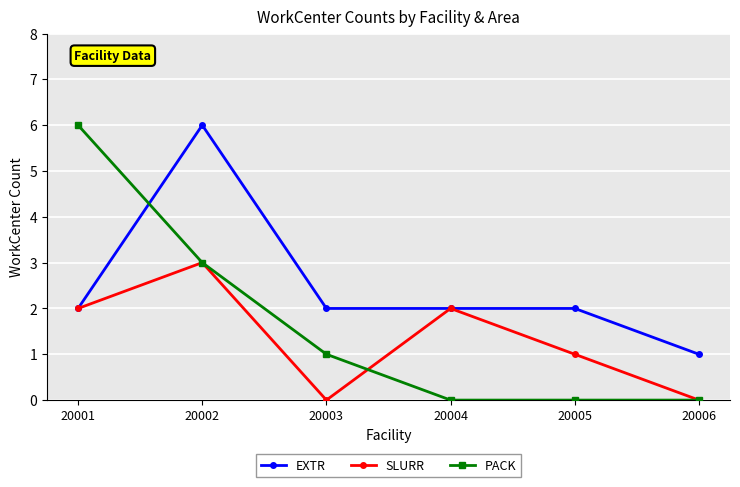

What is the total value across all series at 20004?

4